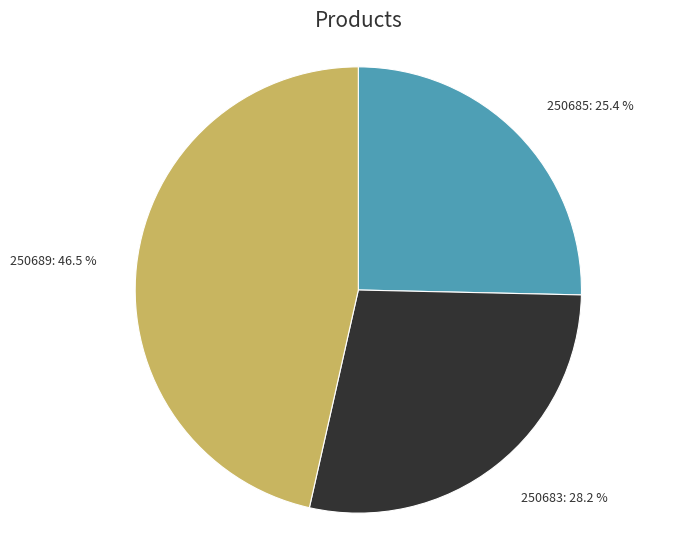

Which slice is the largest?

250689